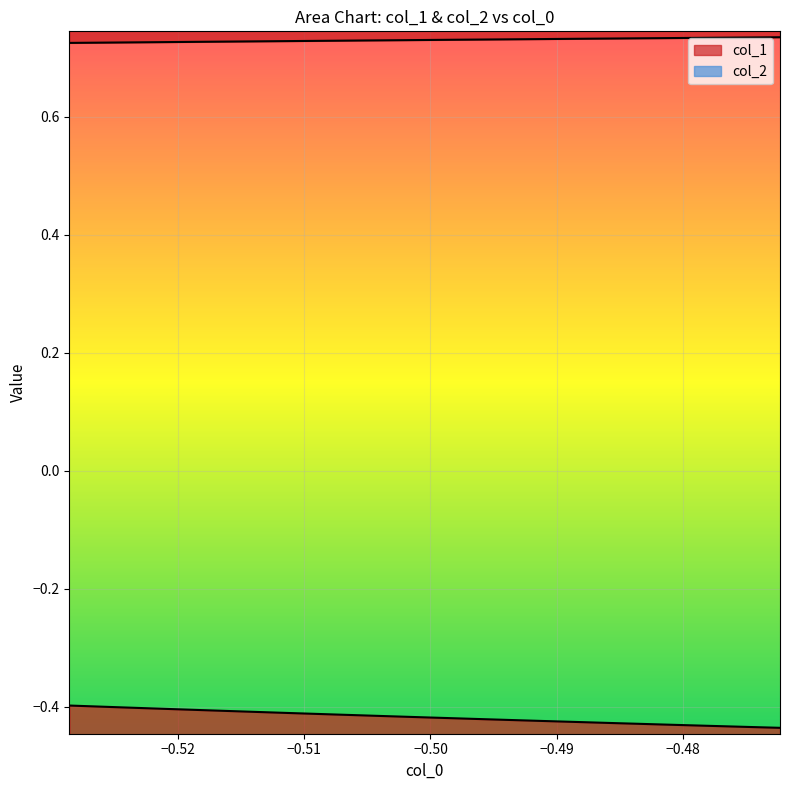

Which series has the widest spread of values?

col_1